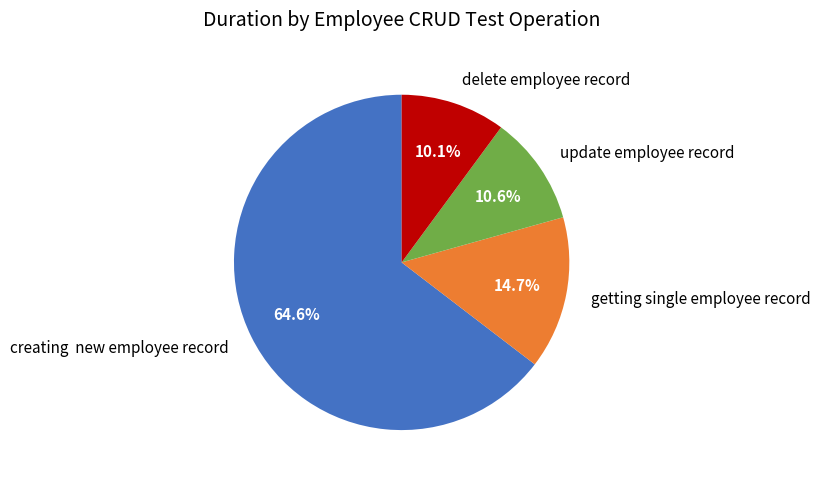

What percentage is the update employee record slice, to the nearest percent?

11%